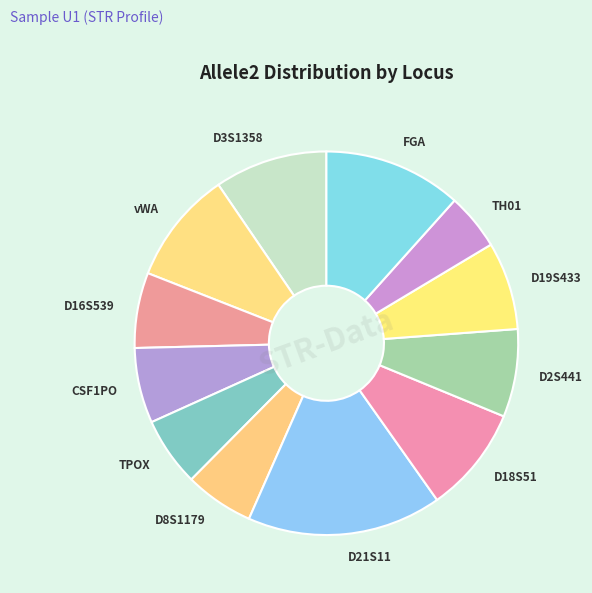

How many segments does this pie chart have?

12